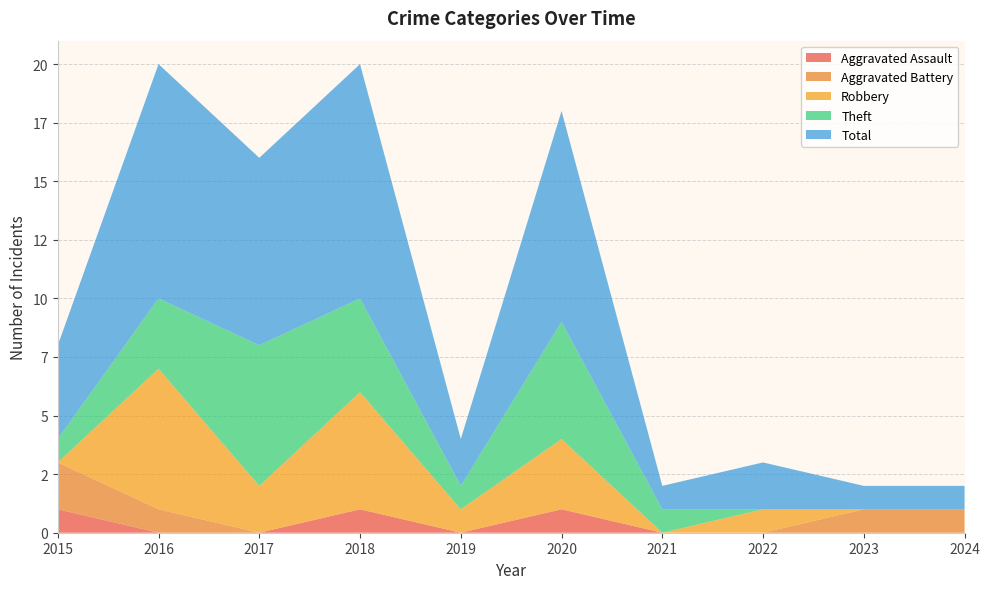

Reading left to right, list all the values displayed in this chart.

Aggravated Assault: 1	0	0	1	0	1	0	0	0	0
Aggravated Battery: 2	1	0	0	0	0	0	0	1	1
Robbery: 0	6	2	5	1	3	0	1	0	0
Theft: 1	3	6	4	1	5	1	0	0	0
Total: 4	10	8	10	2	9	1	2	1	1